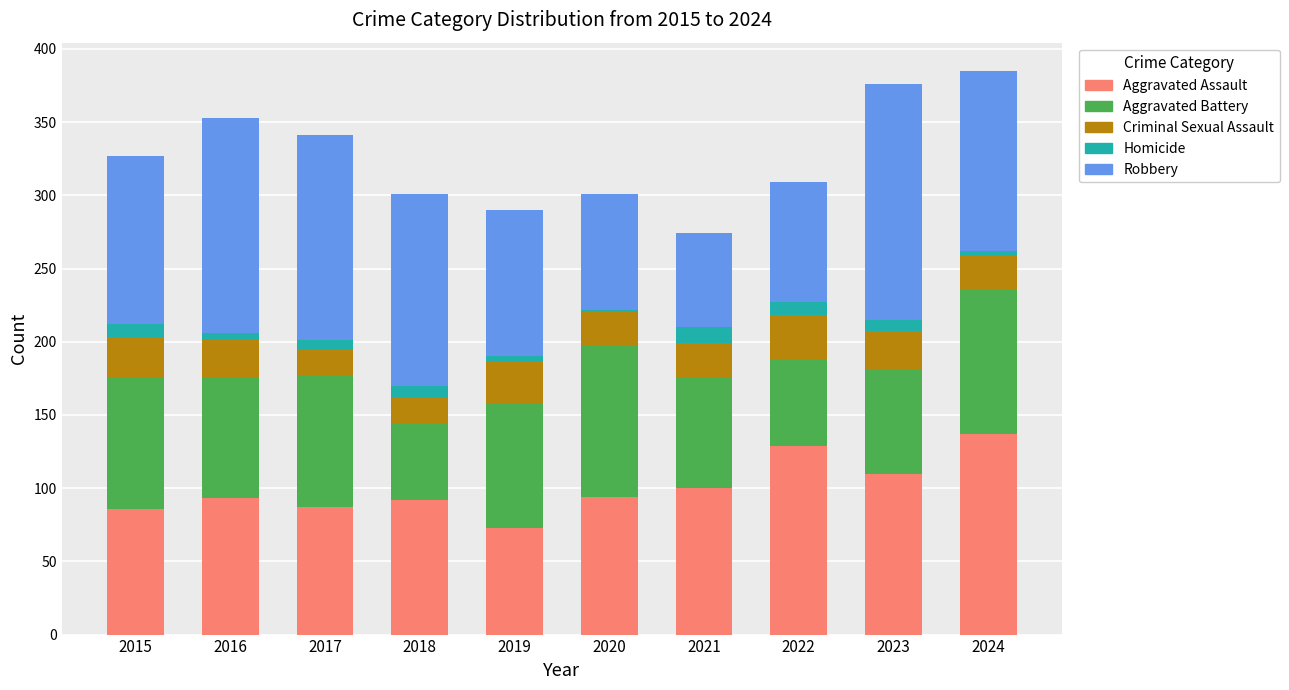

How many values in the Aggravated Assault series are below 94?

5